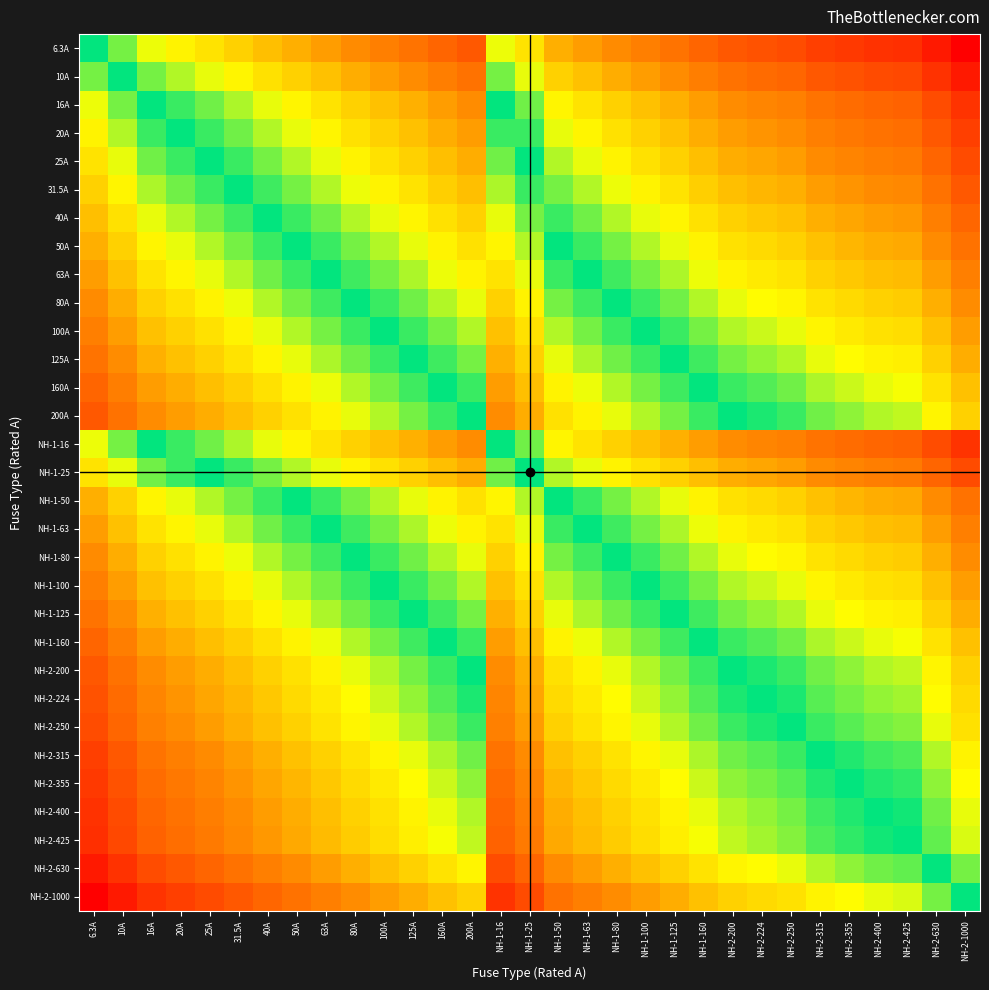

Between 125A and 100A, which is larger?

100A